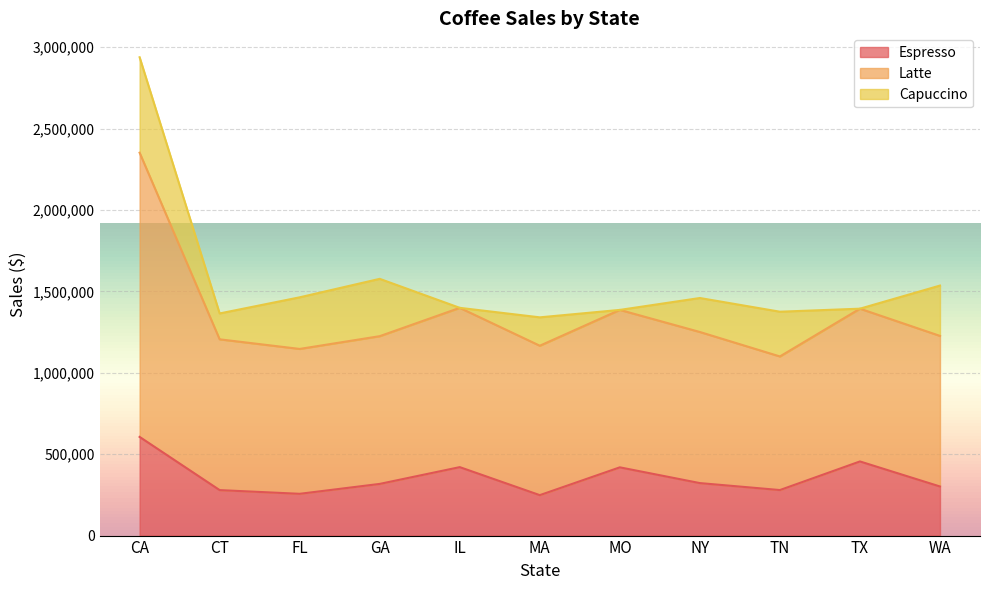

Which category has the lowest value in the Espresso series?

MA